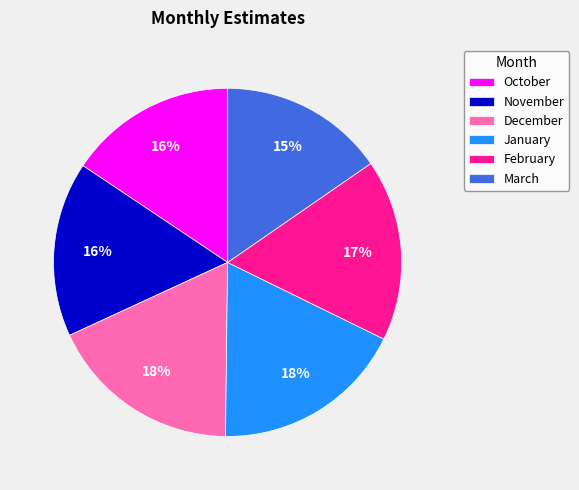

The December slice represents 18% of the pie. True or false?

True